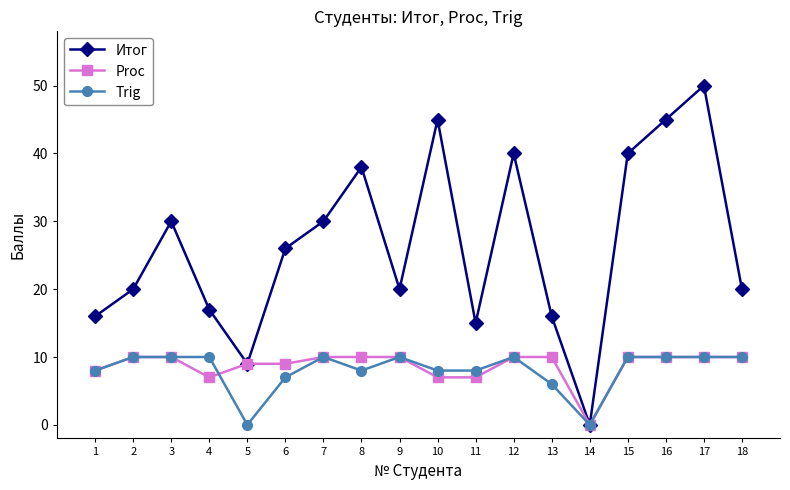

What is the sum of the Trig values at 6 and 11?

15